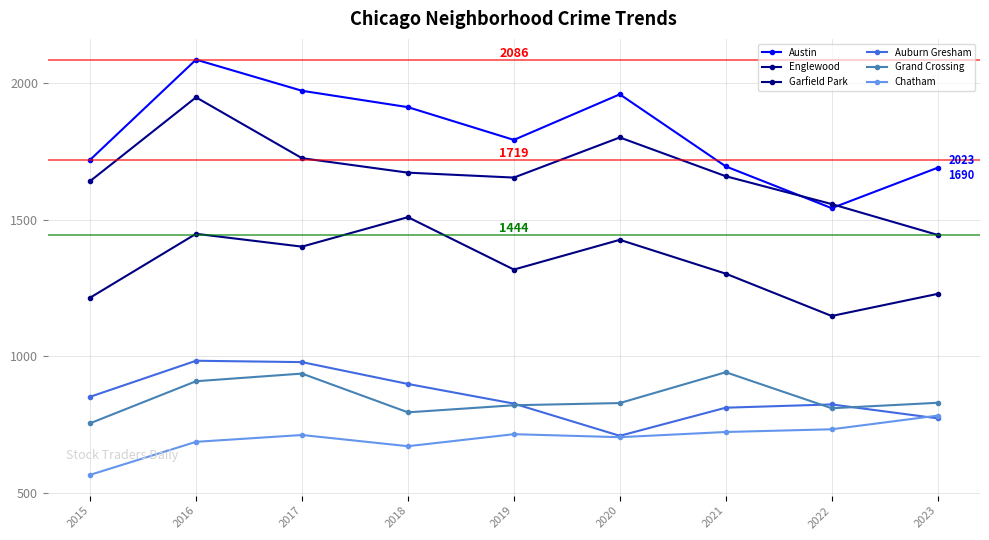

The value of Englewood at 2019 is 2347. True or false?

False